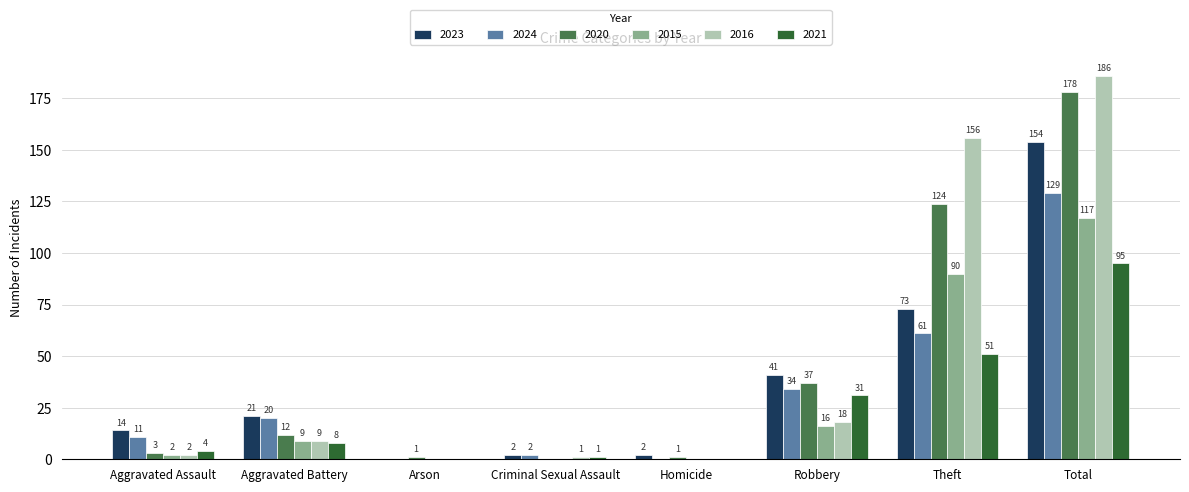

Which series changed the most between Aggravated Assault and Robbery?

2020